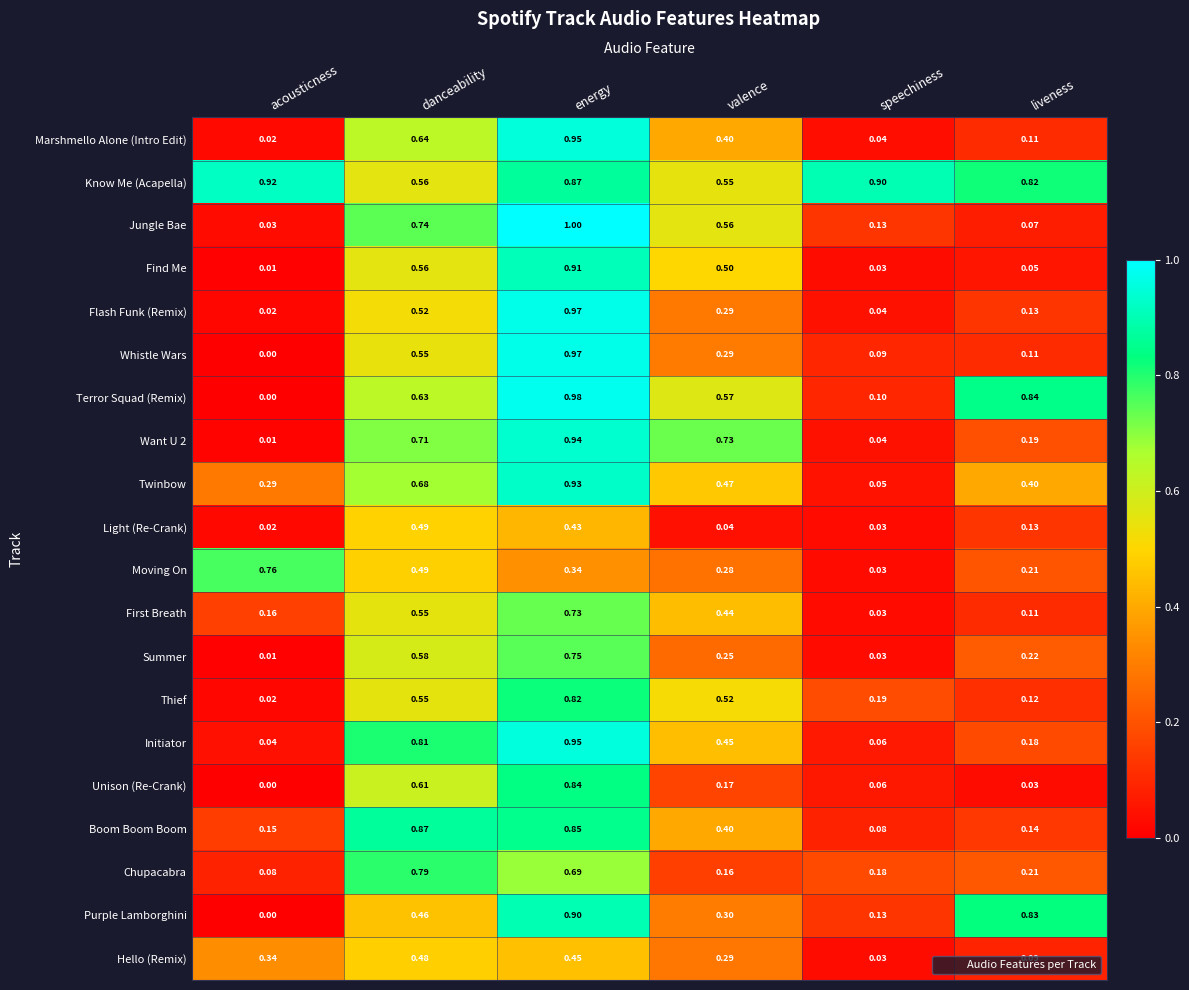

List the labels in order of Whistle Wars value, smallest first.

acousticness, speechiness, liveness, valence, danceability, energy